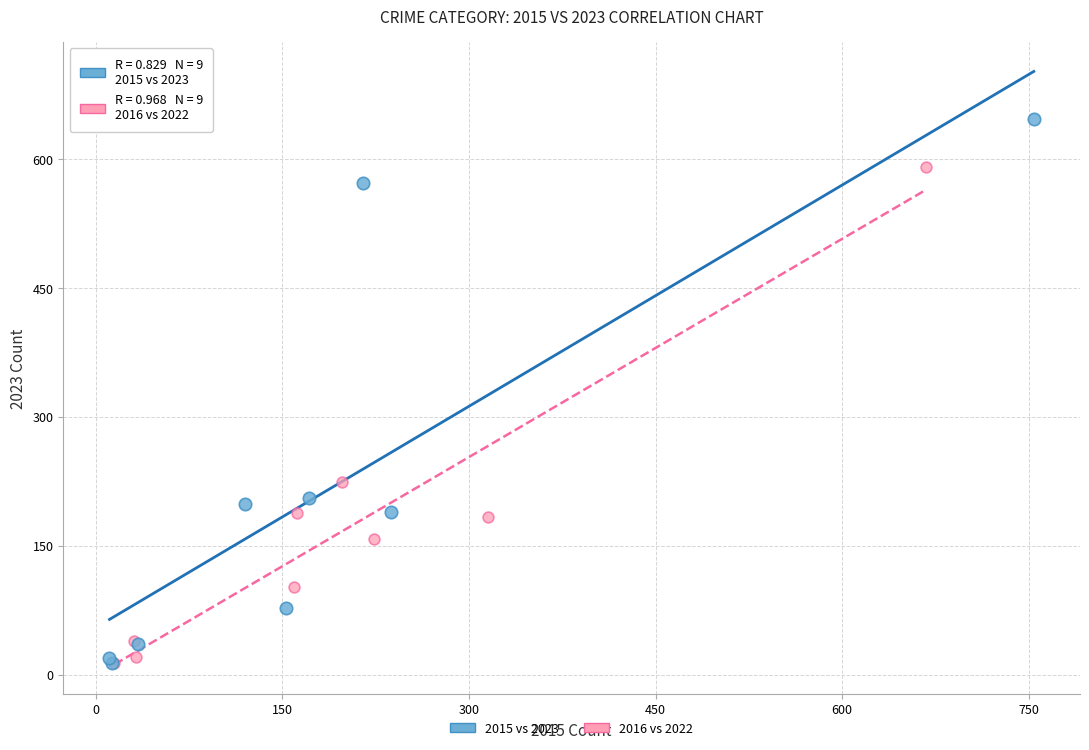

What are all the series names shown in the legend?

2015 vs 2023, 2016 vs 2022